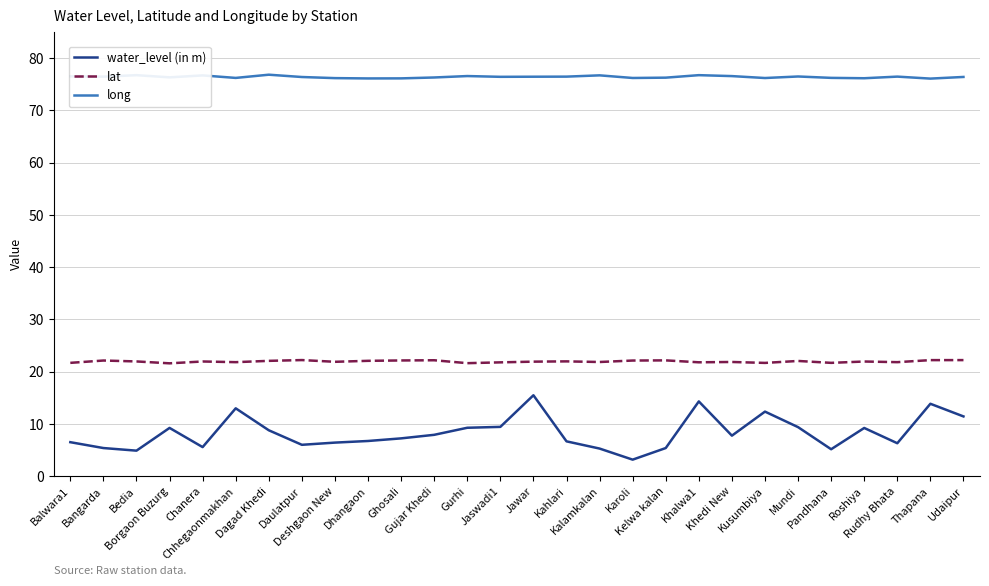

True or false: long and water_level (in m) cross at least once.

False